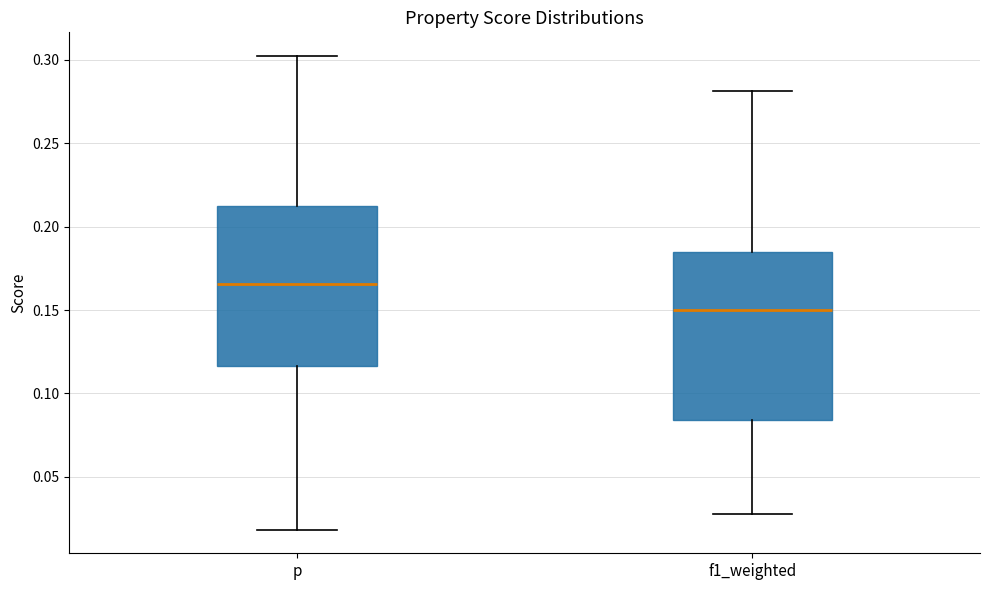

Which box's median line is the lowest?

f1_weighted